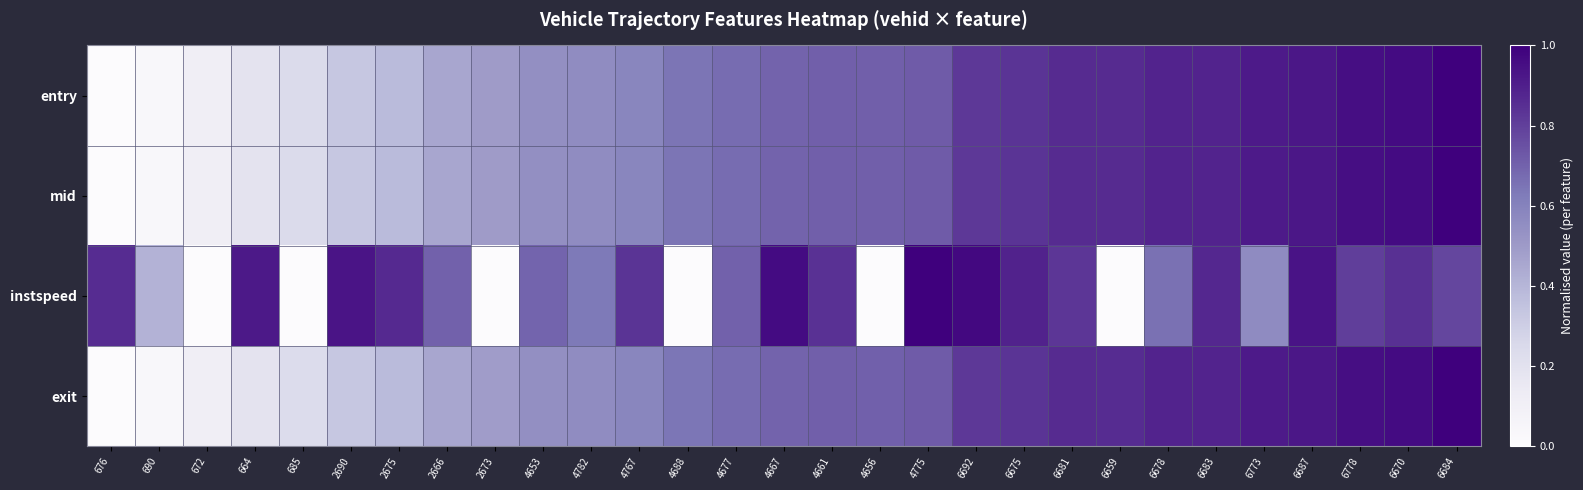

At how many categories does at least one series exceed 0?

29